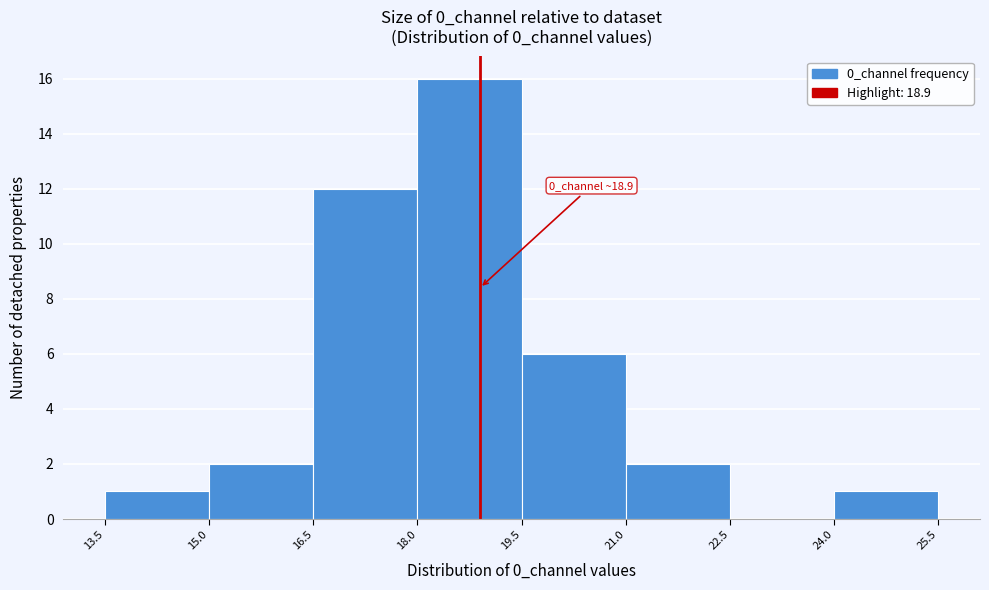

Over which range of the x-axis is the bar tallest?

18.0 to 19.5